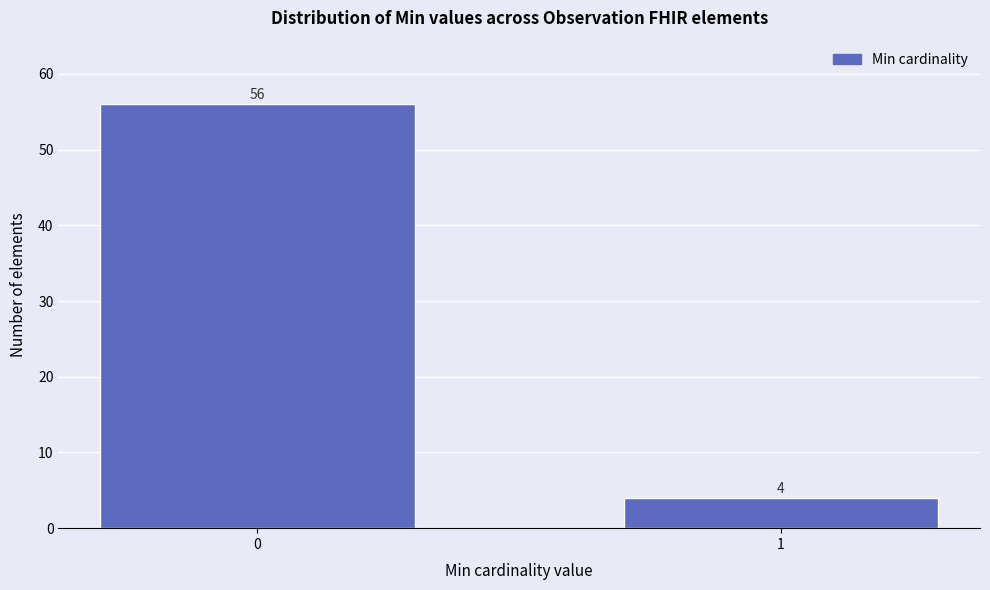

Reading right to left, list all the values displayed in this chart.

1=4	0=56